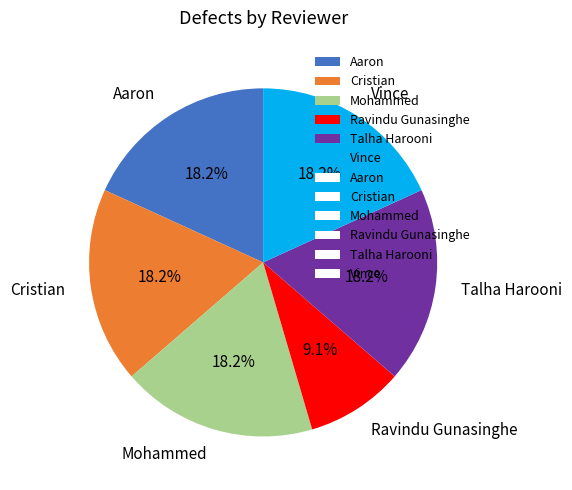

What portion of the pie excludes Mohammed?

81.8%